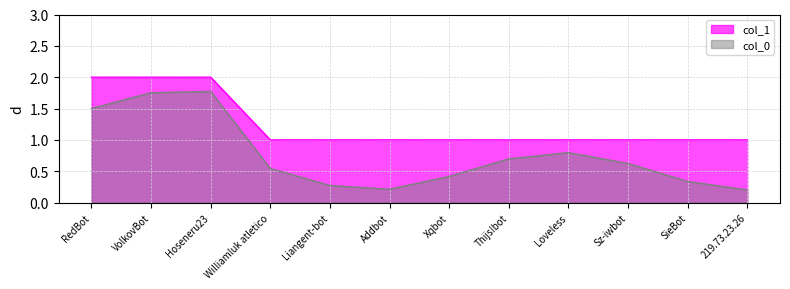

Rank the categories by value from highest to lowest.

RedBot, VolkovBot, Hoseneru23, Williamluk atletico, Liangent-bot, Addbot, Xqbot, Thijs!bot, Loveless, Sz-iwbot, SieBot, 219.73.23.26